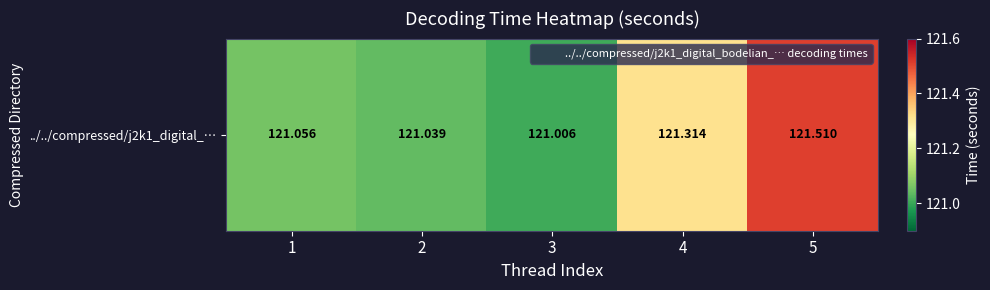

Which category has the lowest value across all series?

3